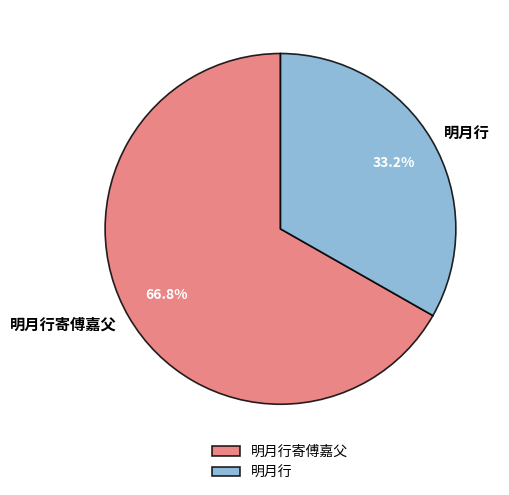

Is 明月行 the majority of the pie?

No